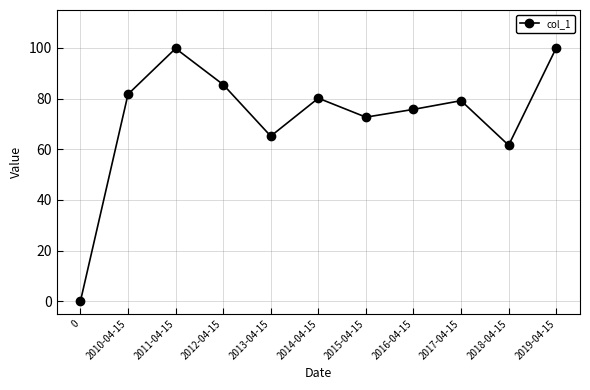

What is the value of the 4th point from the left?

85.5